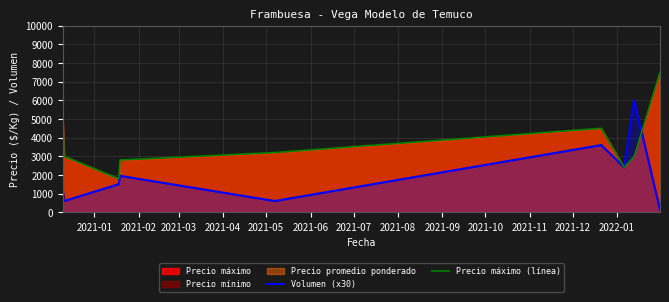

Which series has the largest total across all categories?

Precio máximo (línea)